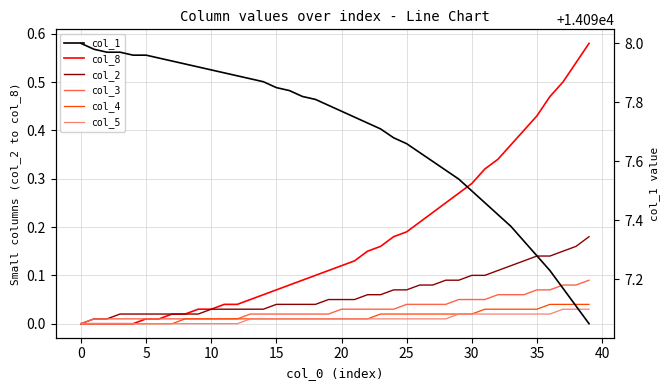

True or false: col_2 and col_5 intersect in this chart.

False